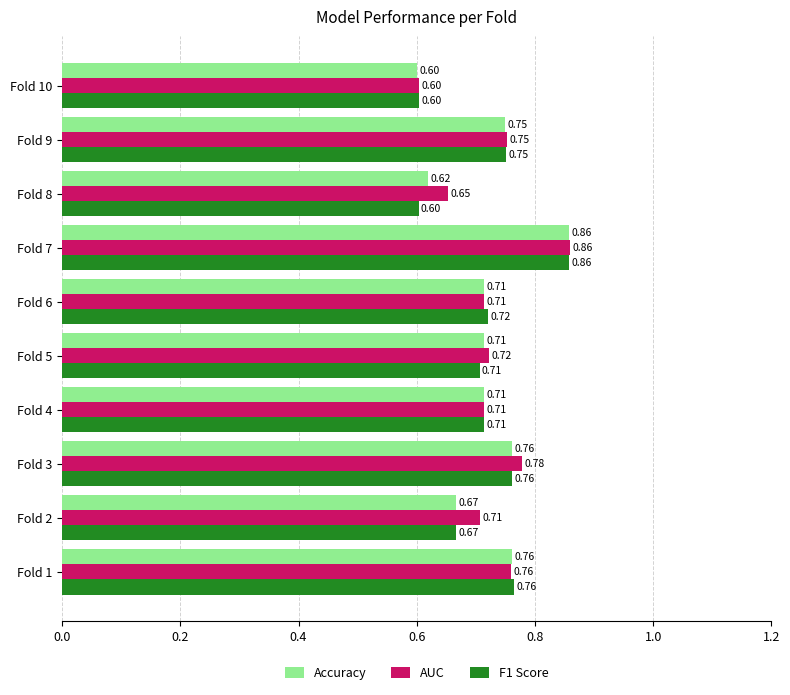

What is the total value across all series at Fold 1?

2.3